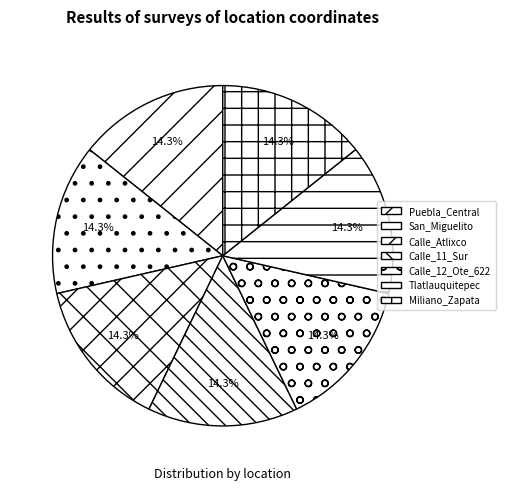

Rank the categories by value from lowest to highest.

Miliano_Zapata, San_Miguelito, Calle_12_Ote_622, Calle_11_Sur, Puebla_Central, Calle_Atlixco, Tlatlauquitepec